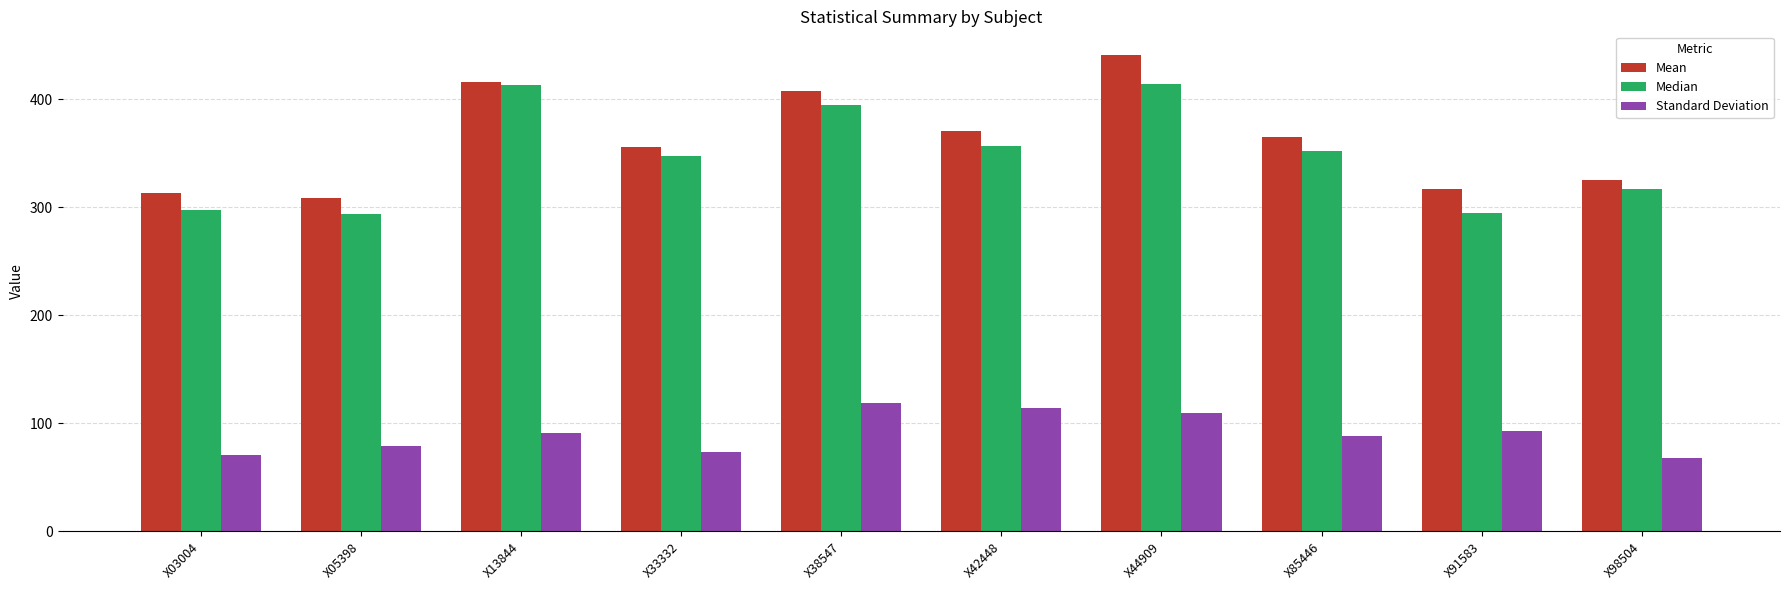

What value does the Mean series have at X44909?

440.8